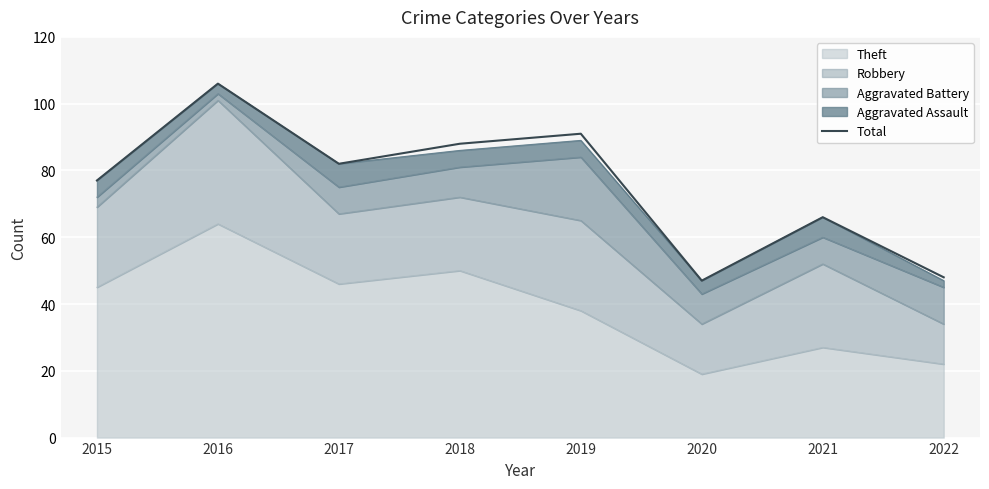

True or false: the data has more than 1 interior local peaks.

True